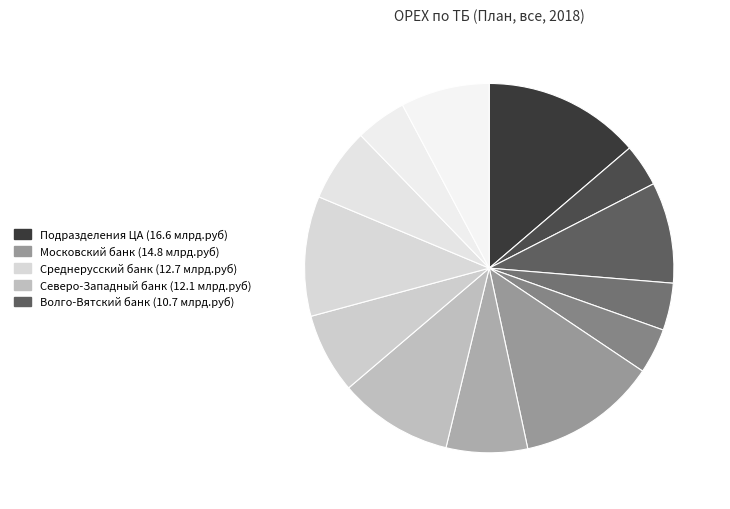

How many slices are in this pie chart?

13